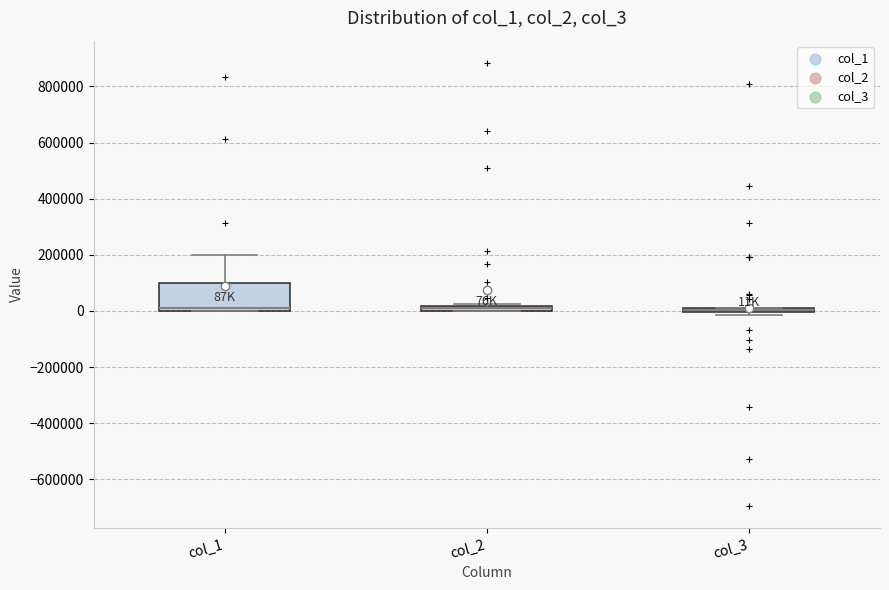

Comparing the boxes themselves (not the whiskers), which one is the tallest?

col_1